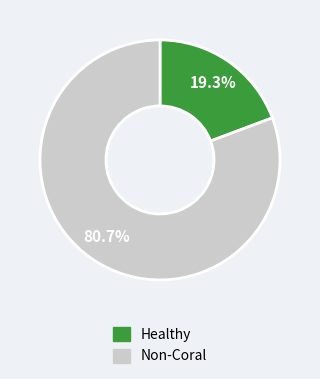

Does any single category account for the majority?

Yes